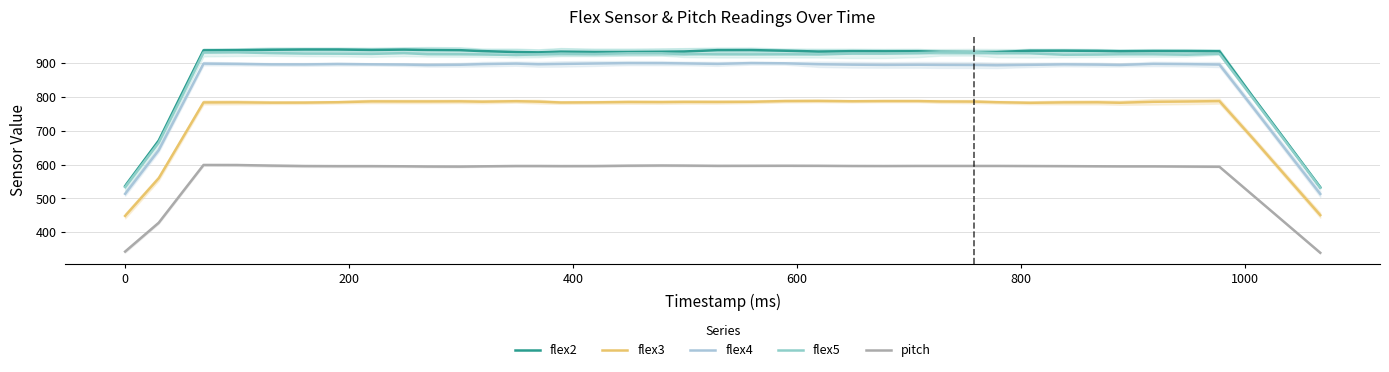

What are all the series names shown in the legend?

flex2, flex3, flex4, flex5, pitch